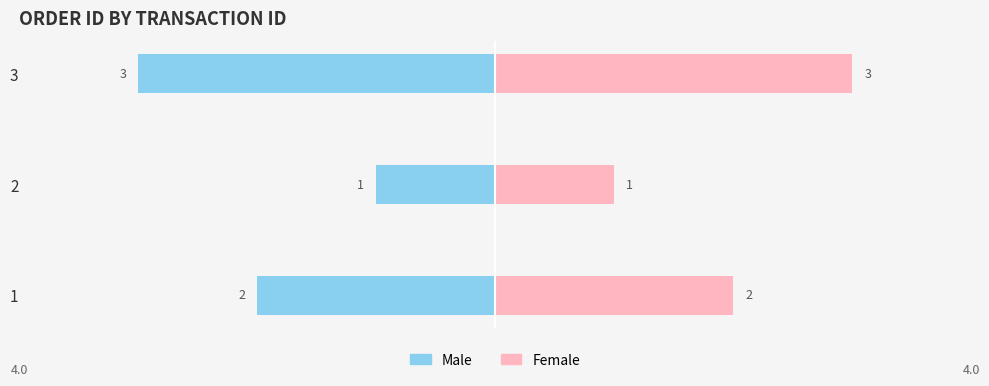

How many data points in Male are less than -2?

1